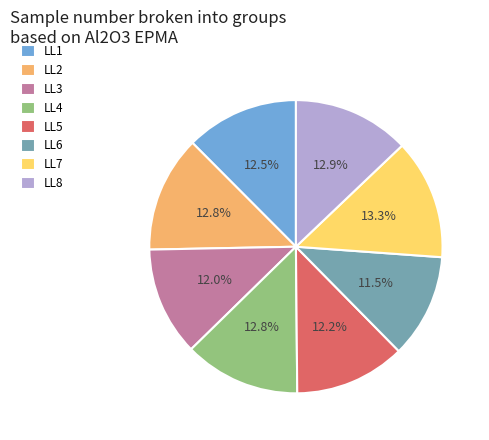

Does any single category account for the majority?

No